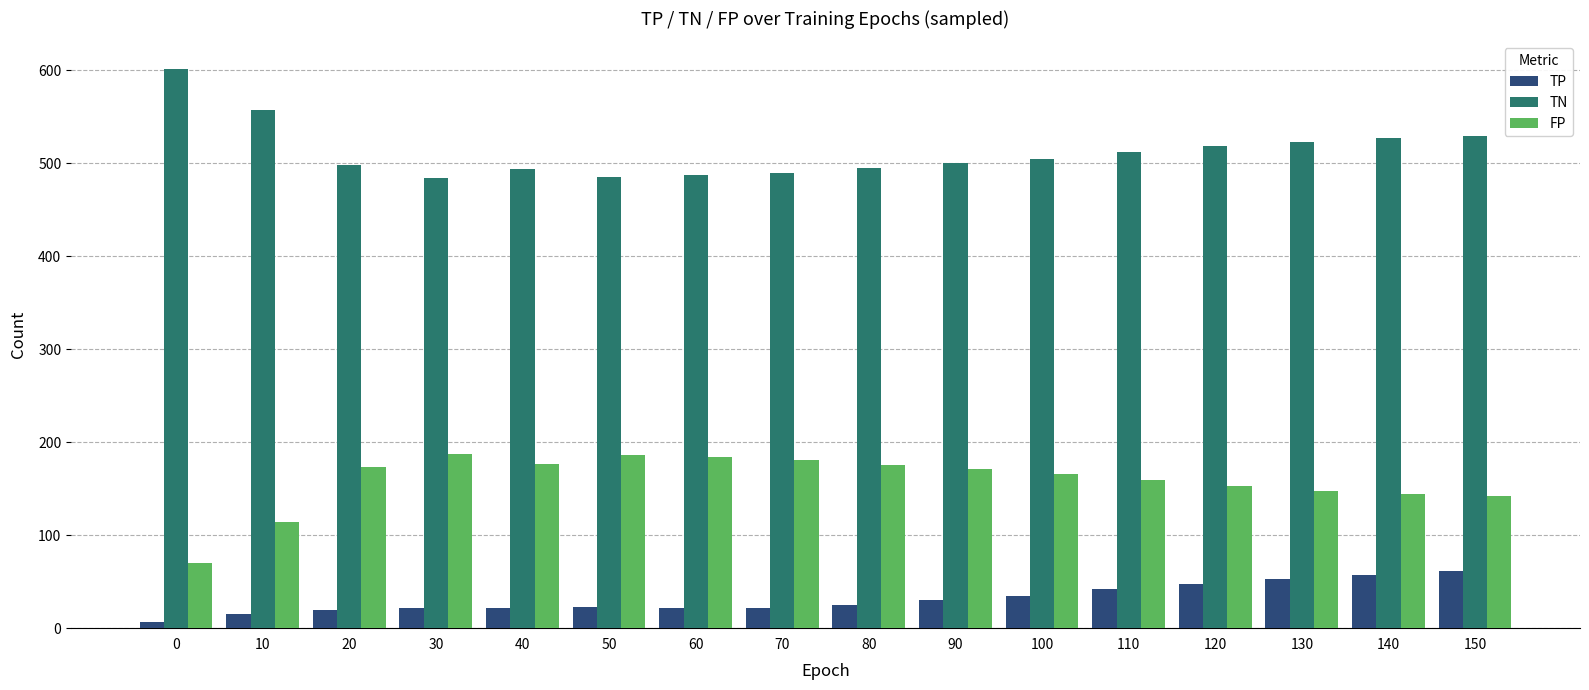

Rank the series by their maximum value, from lowest to highest.

TP, FP, TN